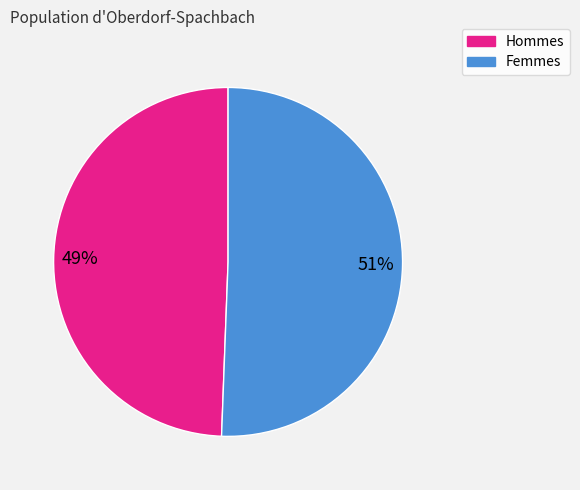

To the nearest percent, what is the average slice percentage?

50%